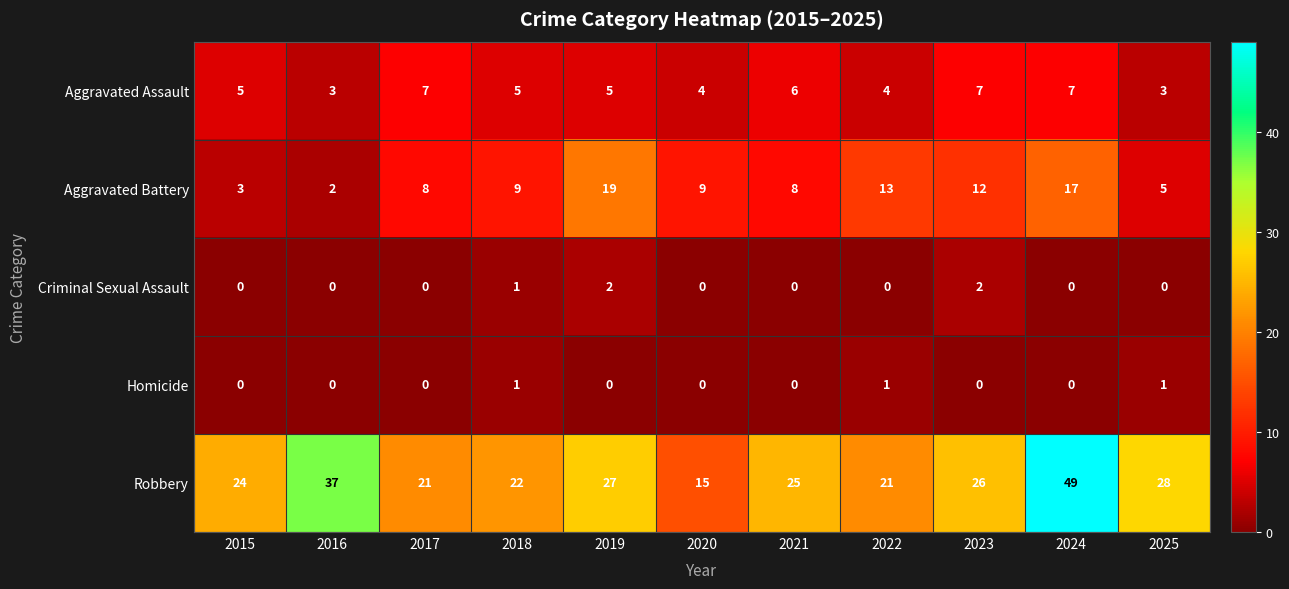

Rank the series at 2023 from lowest to highest value.

Homicide, Criminal Sexual Assault, Aggravated Assault, Aggravated Battery, Robbery